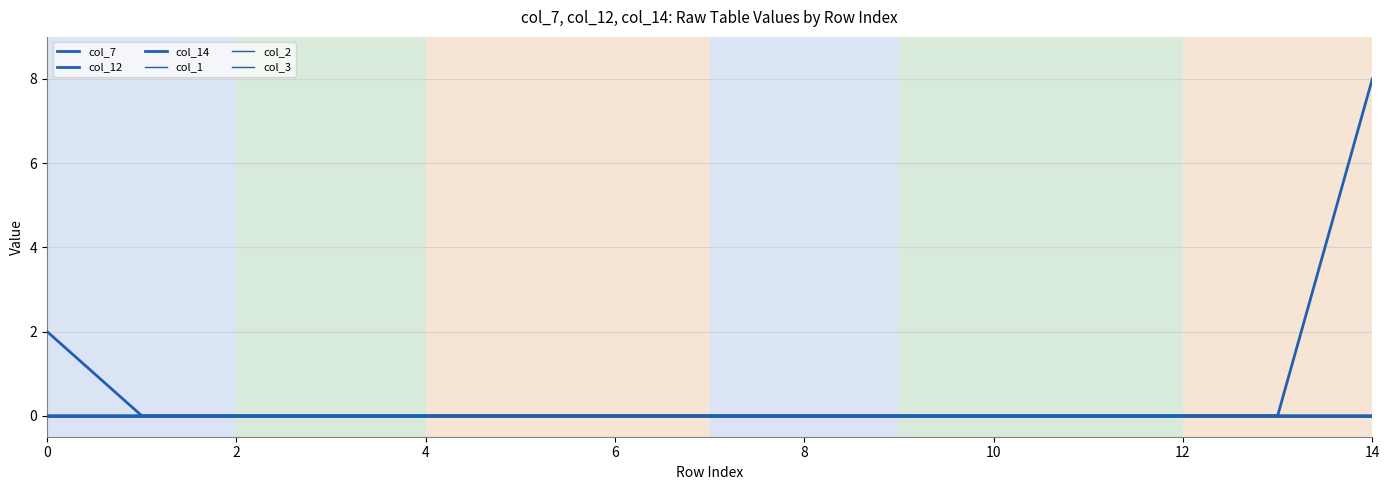

Is this an area chart (filled region under the line)?

No